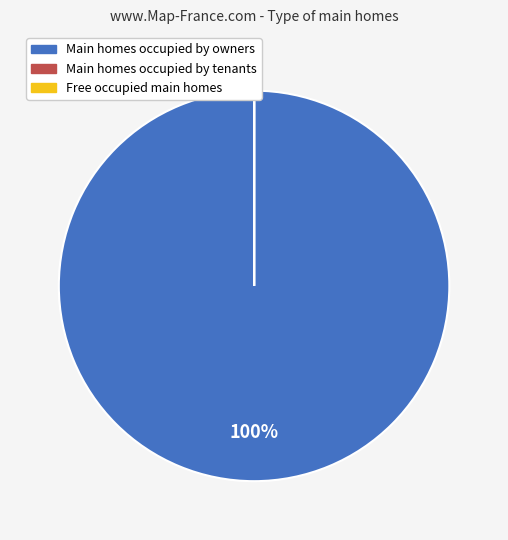

Is there any slice that represents more than half of the pie?

Yes